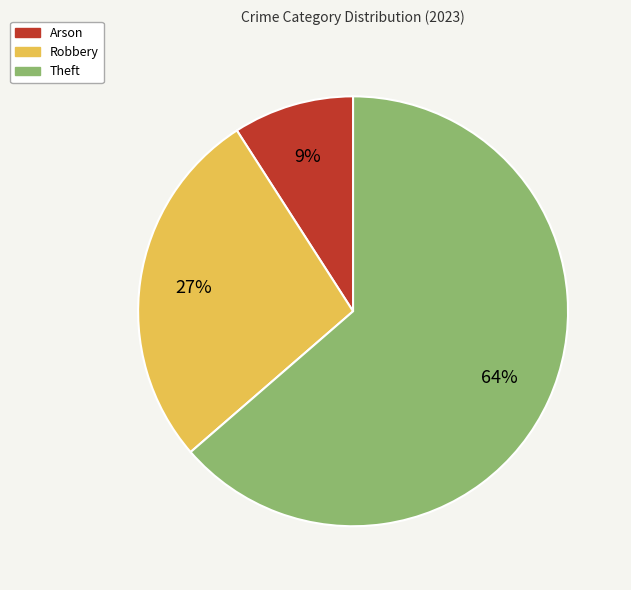

To the nearest percent, what is the combined percentage of Theft and Robbery?

91%